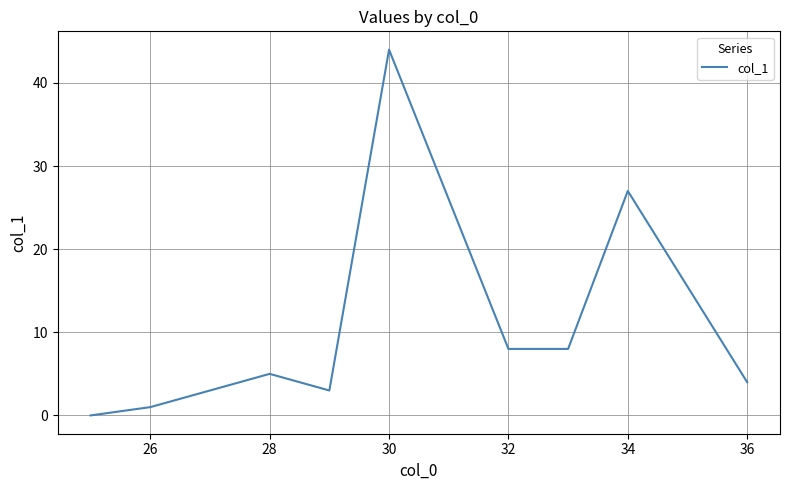

Reading right to left, list all the values displayed in this chart.

4	27	8	8	44	3	5	1	0